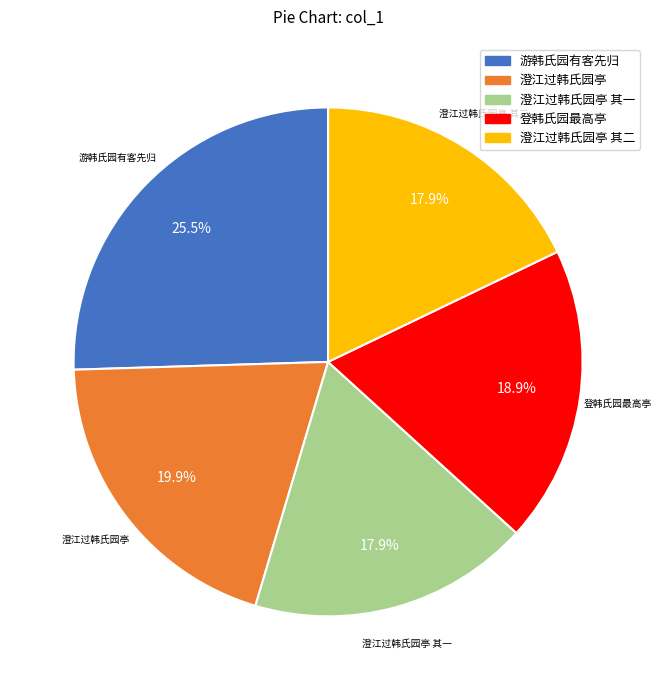

What percentage do 澄江过韩氏园亭 其一 and 澄江过韩氏园亭 其二 together represent?

35.8%